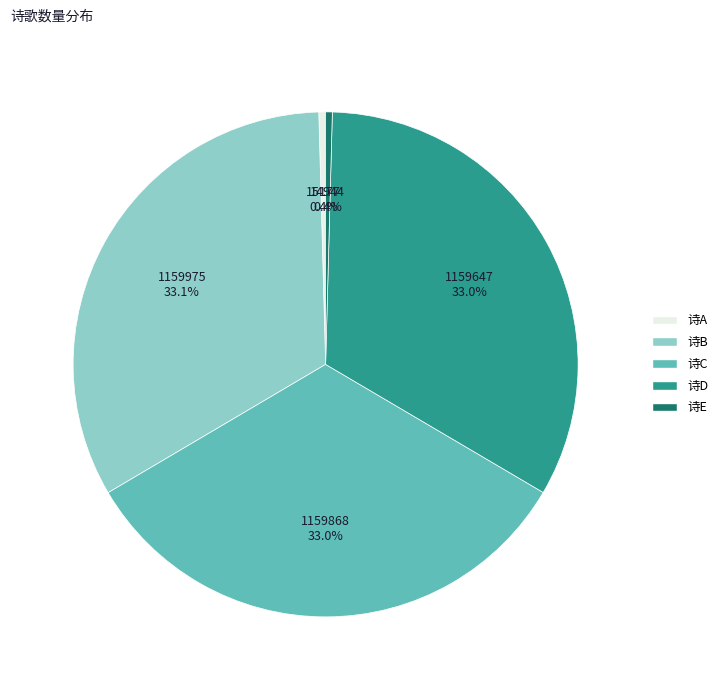

Between 诗B and 诗E, which is larger?

诗B